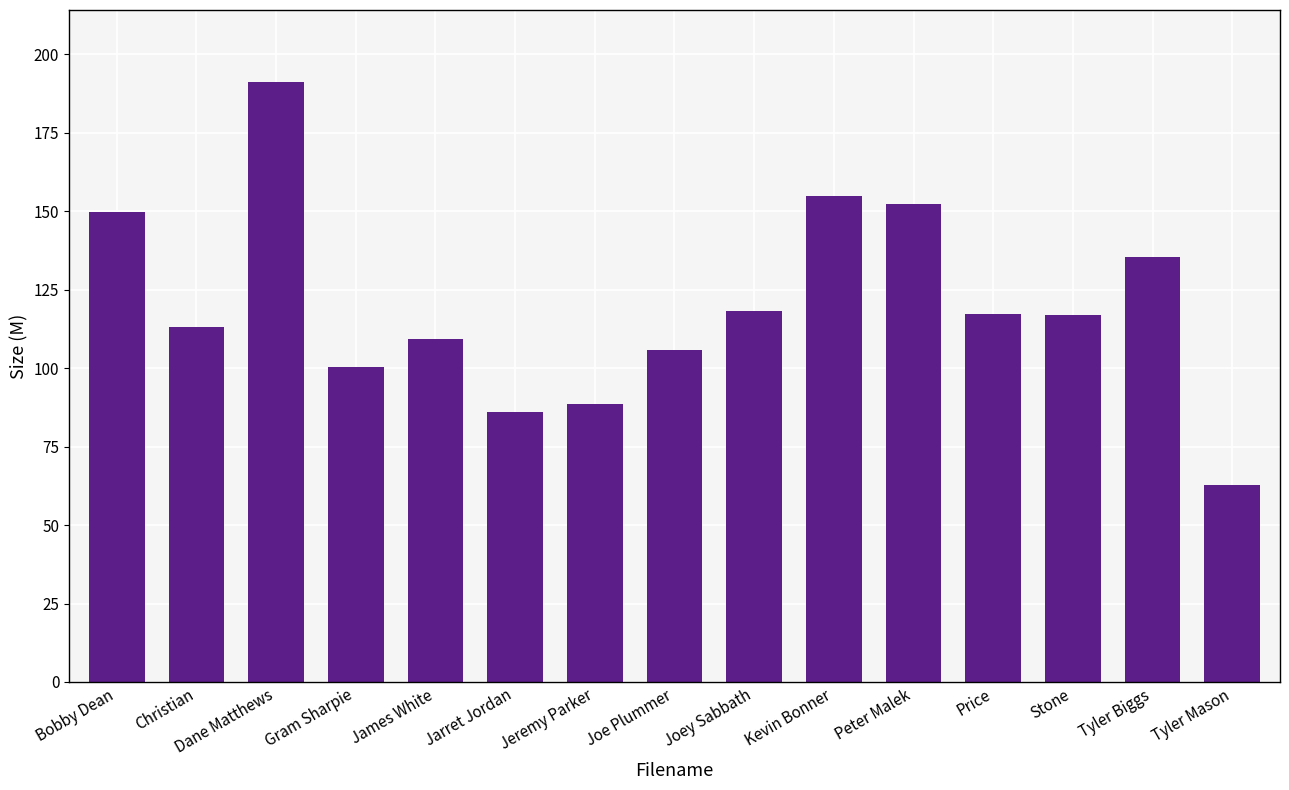

What value does the data have at Price?

117.4